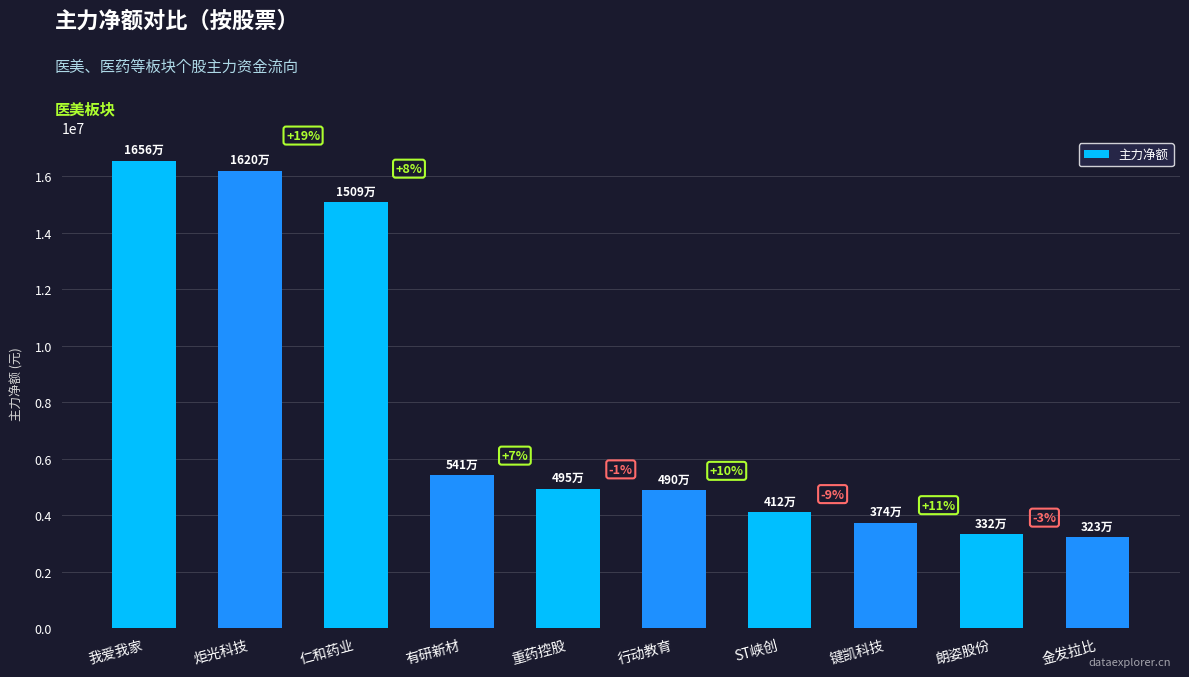

Reading left to right, list all the values displayed in this chart.

我爱我家=16559537	炬光科技=16204148	仁和药业=15087963	有研新材=5414394	重药控股=4951038	行动教育=4901353	ST峡创=4117385	键凯科技=3744485	朗姿股份=3324101	金发拉比=3232094